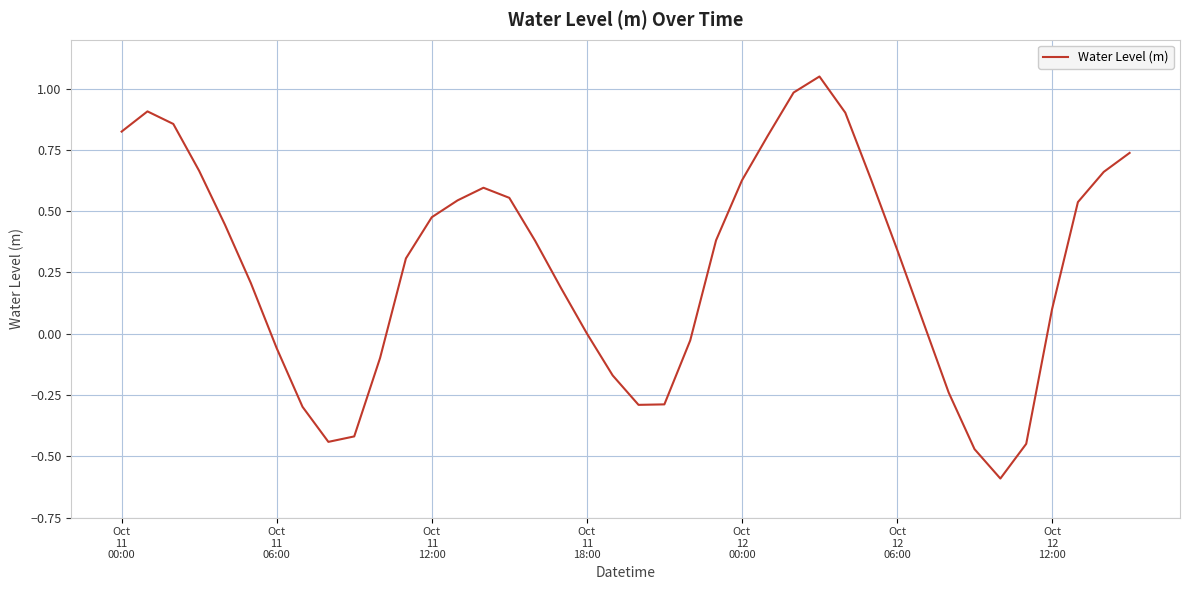

What is the difference between the maximum and minimum values?

1.6